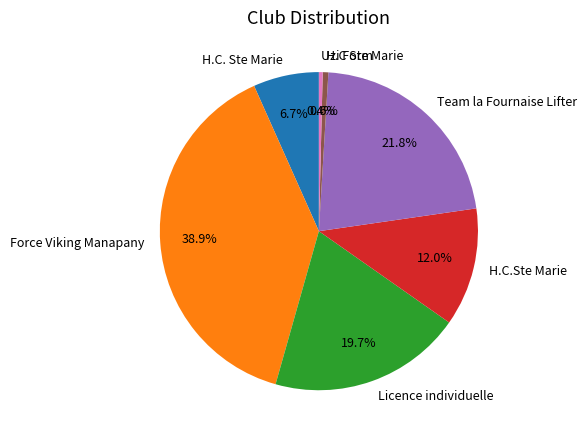

Is Force Viking Manapany the majority of the pie?

No